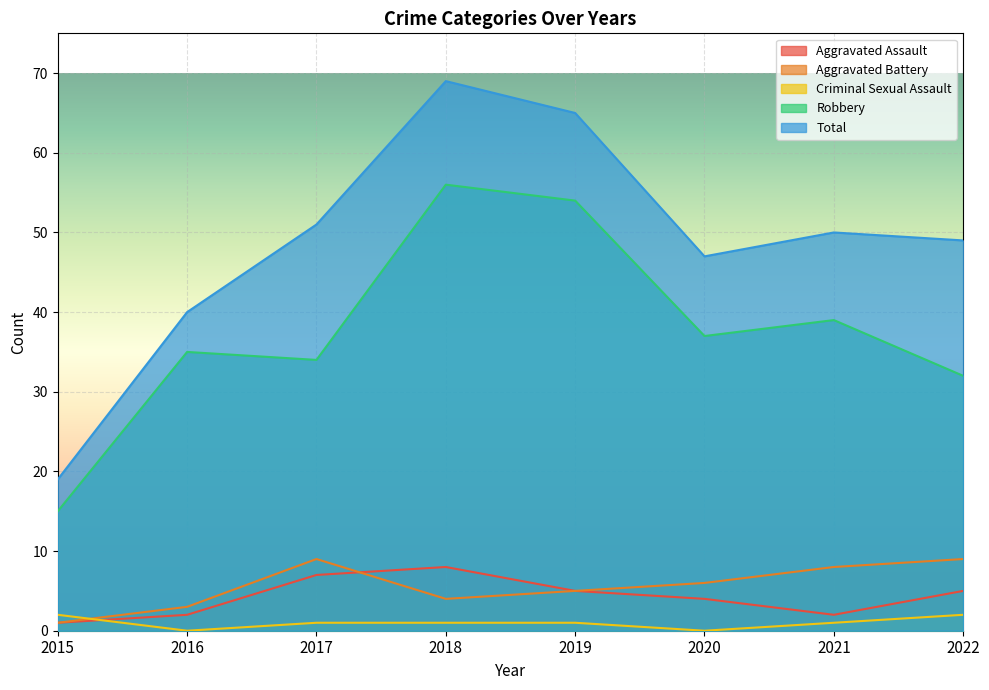

True or false: Total and Aggravated Assault intersect in this chart.

False